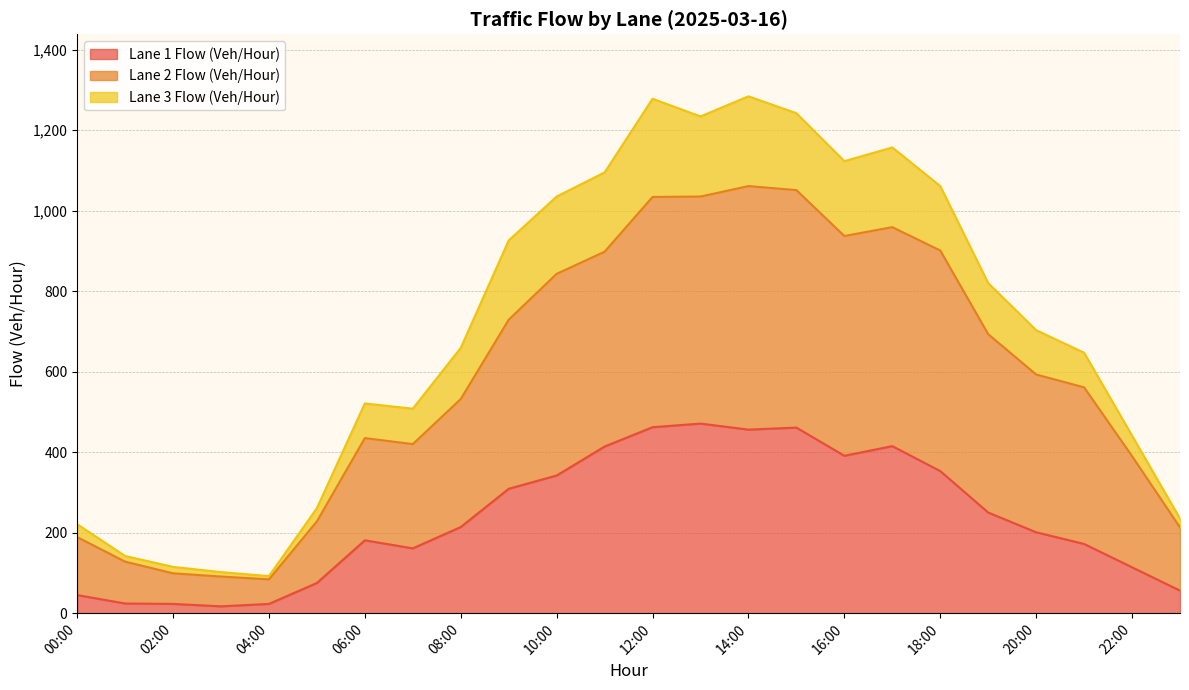

Reading left to right, extract all data points from this chart.

Lane 1 Flow (Veh/Hour): 00:00=45	01:00=24	02:00=23	03:00=17	04:00=23	05:00=75	06:00=181	07:00=161	08:00=214	09:00=309	10:00=342	11:00=414	12:00=462	13:00=471	14:00=456	15:00=461	16:00=391	17:00=415	18:00=353	19:00=250	20:00=201	21:00=172	22:00=114	23:00=56
Lane 2 Flow (Veh/Hour): 00:00=189	01:00=128	02:00=99	03:00=91	04:00=84	05:00=228	06:00=435	07:00=420	08:00=532	09:00=729	10:00=843	11:00=898	12:00=1034	13:00=1035	14:00=1061	15:00=1051	16:00=937	17:00=959	18:00=901	19:00=693	20:00=593	21:00=561	22:00=390	23:00=213
Lane 3 Flow (Veh/Hour): 00:00=221	01:00=142	02:00=115	03:00=102	04:00=92	05:00=261	06:00=521	07:00=508	08:00=659	09:00=926	10:00=1035	11:00=1095	12:00=1278	13:00=1234	14:00=1284	15:00=1242	16:00=1123	17:00=1157	18:00=1061	19:00=820	20:00=703	21:00=647	22:00=441	23:00=235